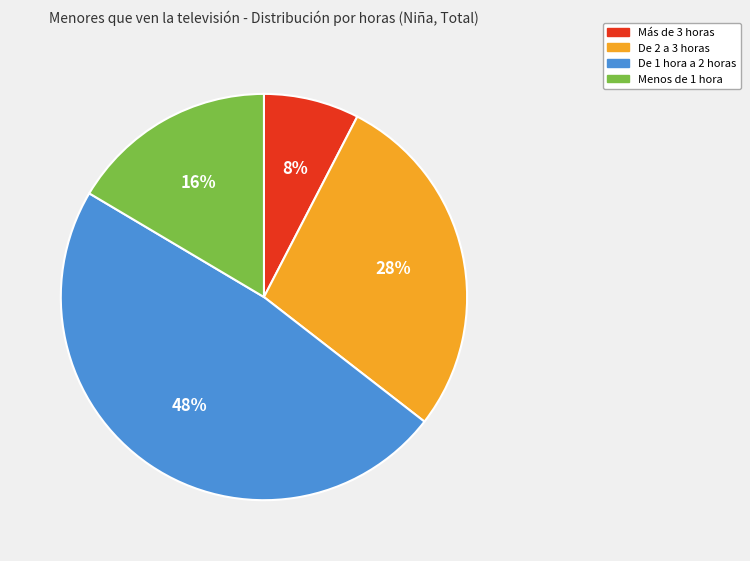

Which slice is the largest?

De 1 hora a 2 horas